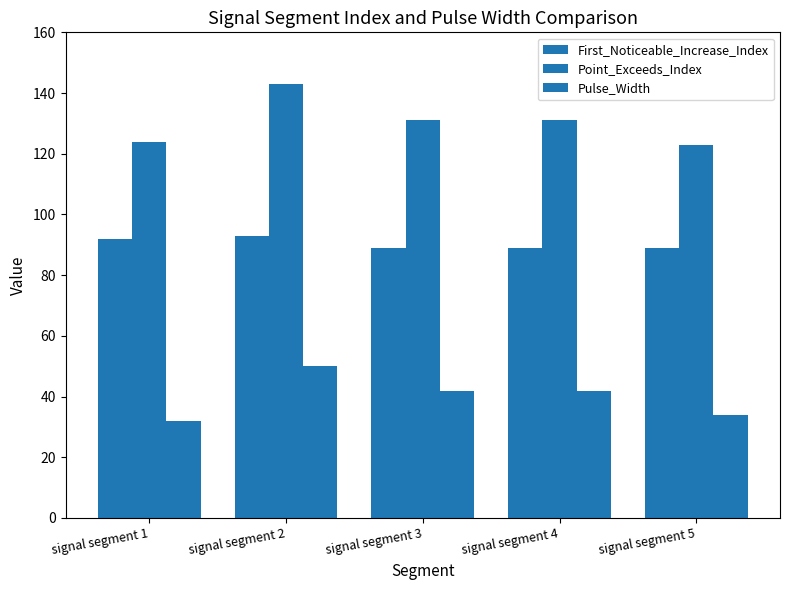

What value does the Point_Exceeds_Index series have at signal segment 4, to the nearest 5?

130